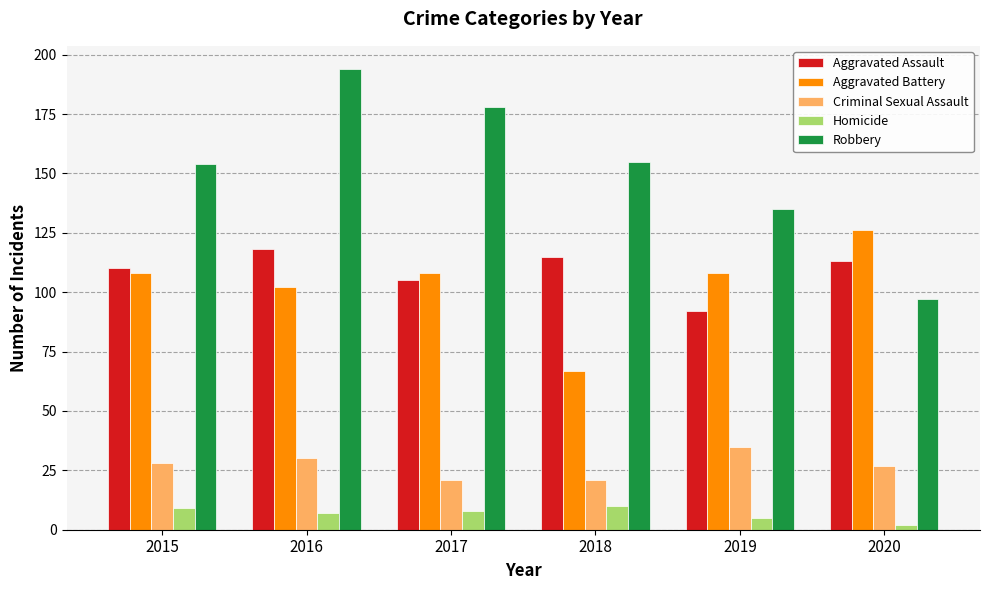

Rank the series at 2018 from highest to lowest value.

Robbery, Aggravated Assault, Aggravated Battery, Criminal Sexual Assault, Homicide